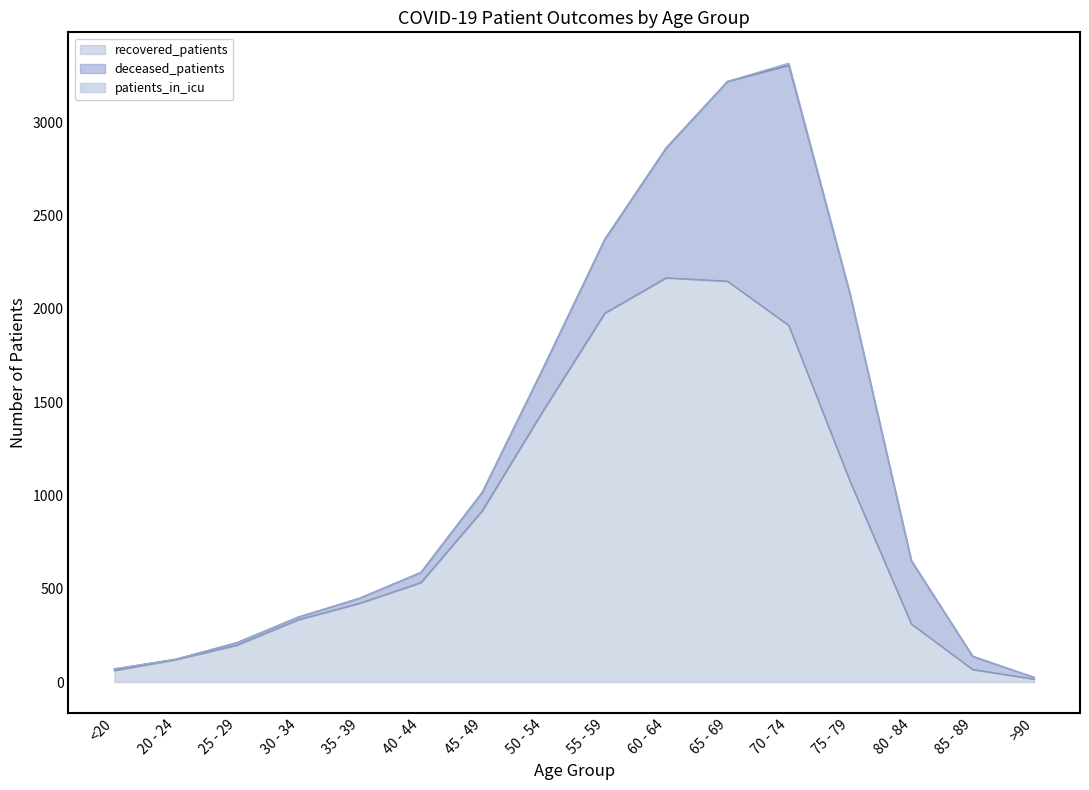

What is the total value across all series at 80 - 84?

652